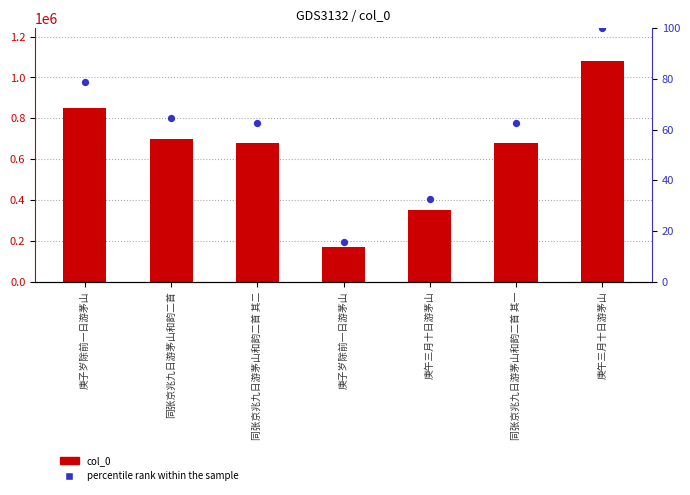

At how many categories does at least one series exceed 381636?

5